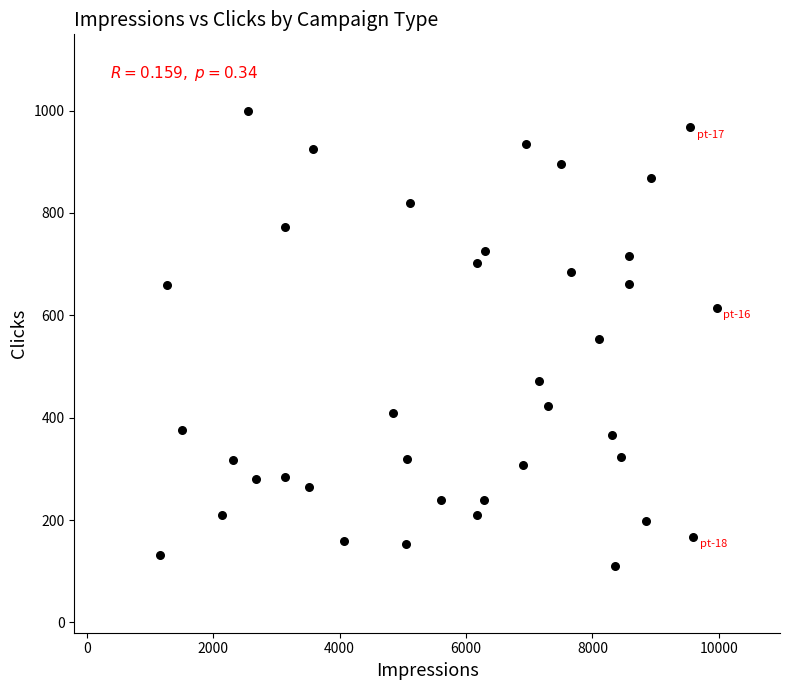

What is the range of Y values (max minus min)?

888